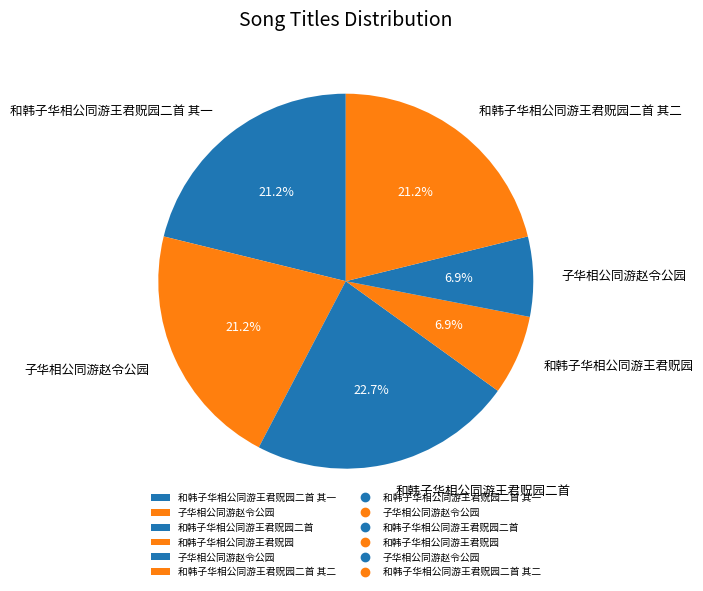

How many slices are in this pie chart?

6